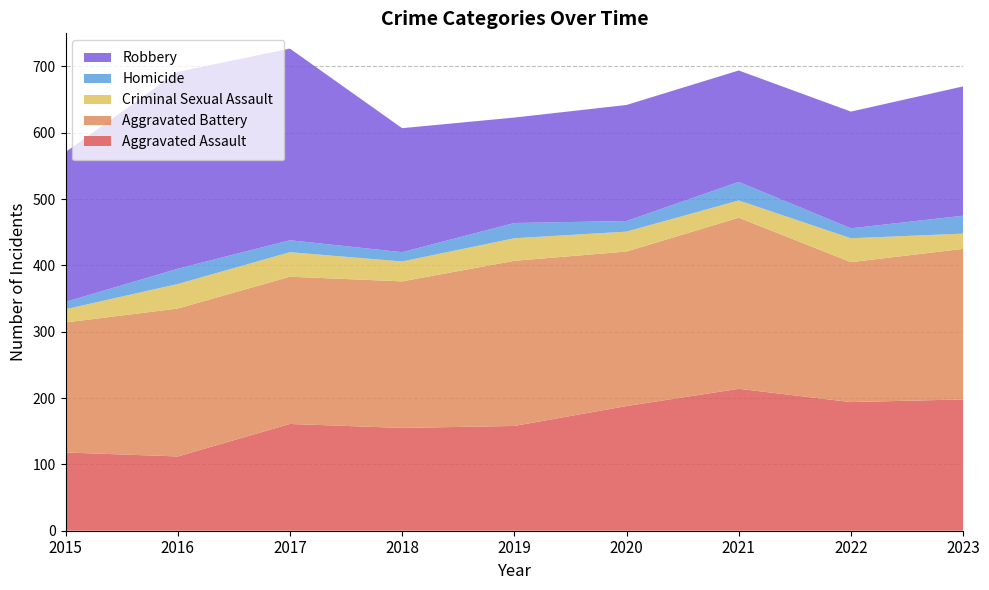

Reading left to right, list all the values displayed in this chart.

Aggravated Assault: 2015=118	2016=112	2017=161	2018=155	2019=158	2020=188	2021=214	2022=194	2023=198
Aggravated Battery: 2015=196	2016=223	2017=222	2018=221	2019=249	2020=233	2021=258	2022=211	2023=227
Criminal Sexual Assault: 2015=20	2016=37	2017=37	2018=30	2019=34	2020=30	2021=26	2022=36	2023=23
Homicide: 2015=11	2016=23	2017=18	2018=14	2019=23	2020=16	2021=28	2022=15	2023=27
Robbery: 2015=226	2016=297	2017=289	2018=187	2019=159	2020=175	2021=168	2022=176	2023=195